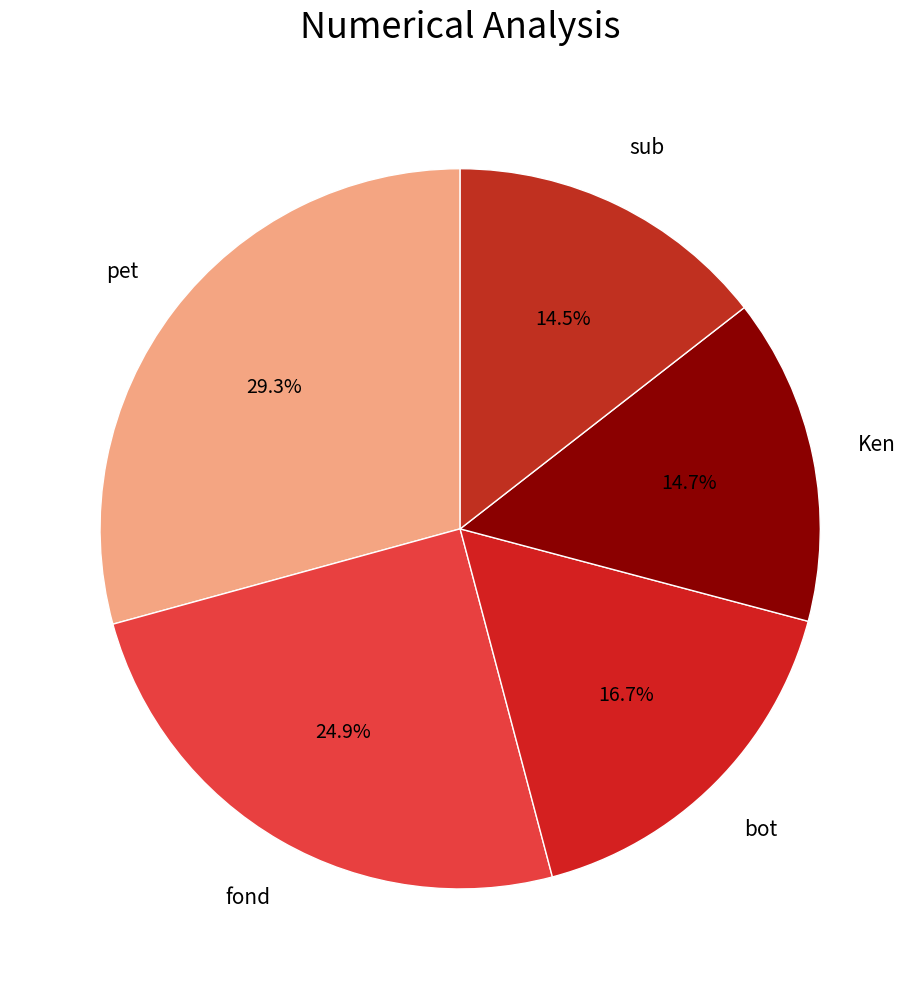

Is pet the majority of the pie?

No